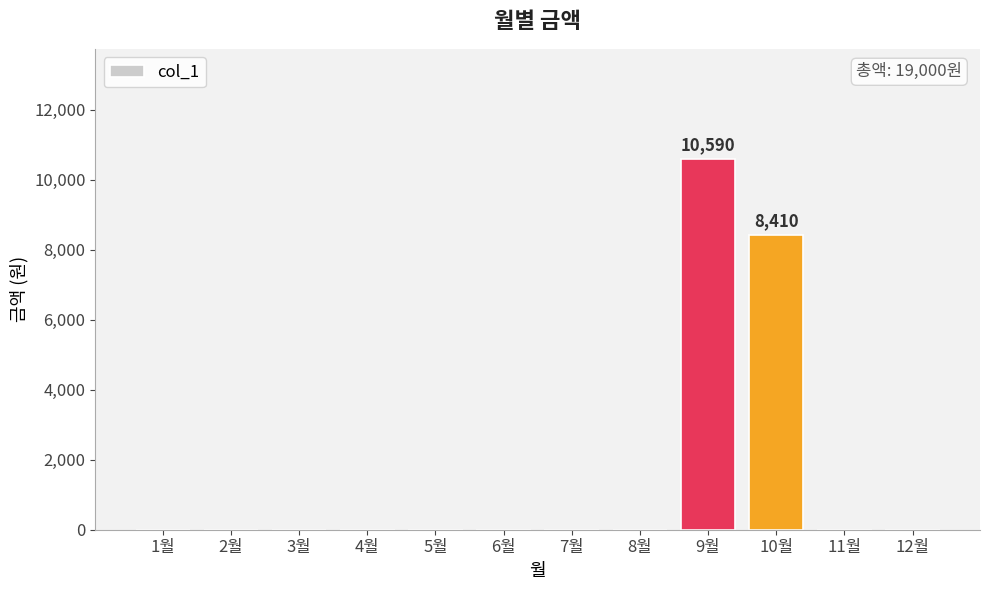

What is the sum of all values?

19000